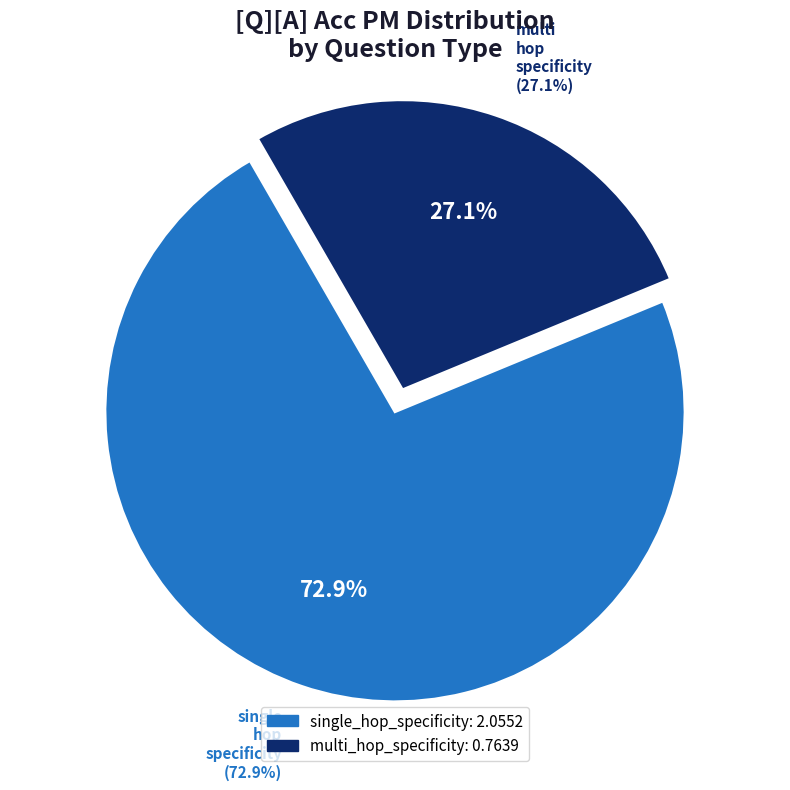

Combined, do multi_hop_specificity and single_hop_specificity account for over 50%?

Yes